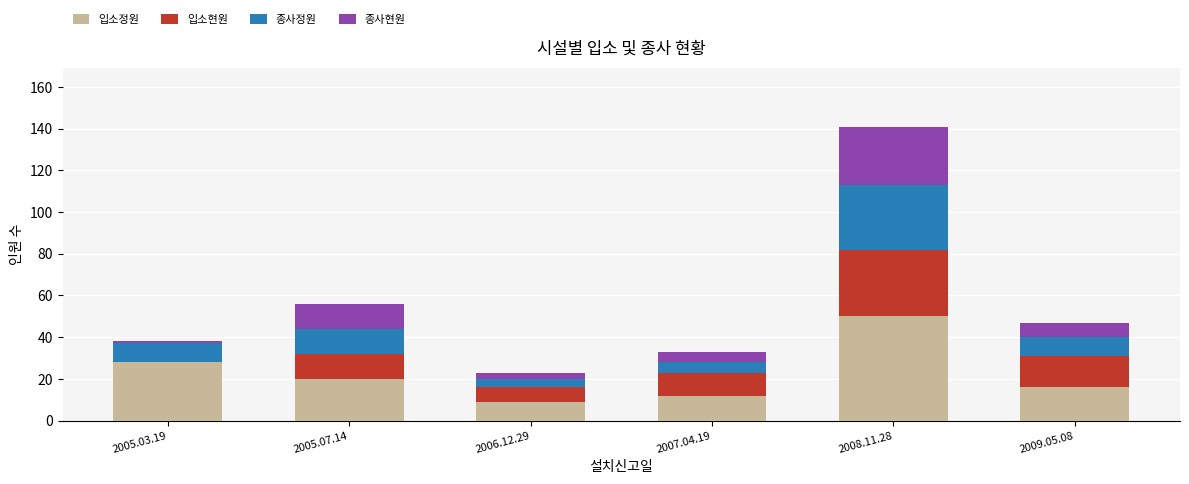

True or false: 입소정원 has a value of 16 at 2009.05.08.

True